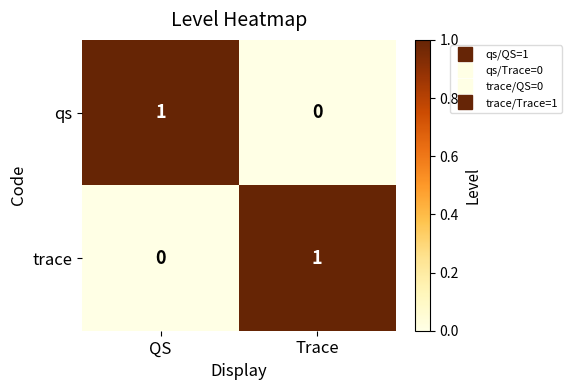

Rank the categories by trace value from highest to lowest.

Trace, QS